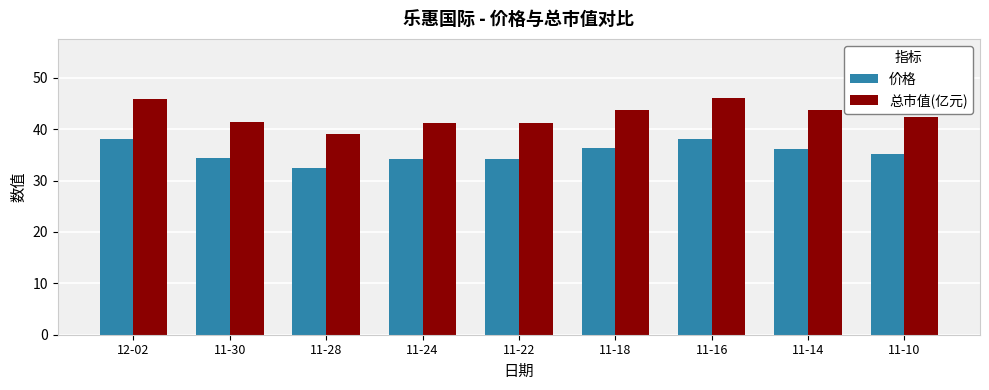

Between 11-28 and 11-24, which series saw the biggest shift?

总市值(亿元)